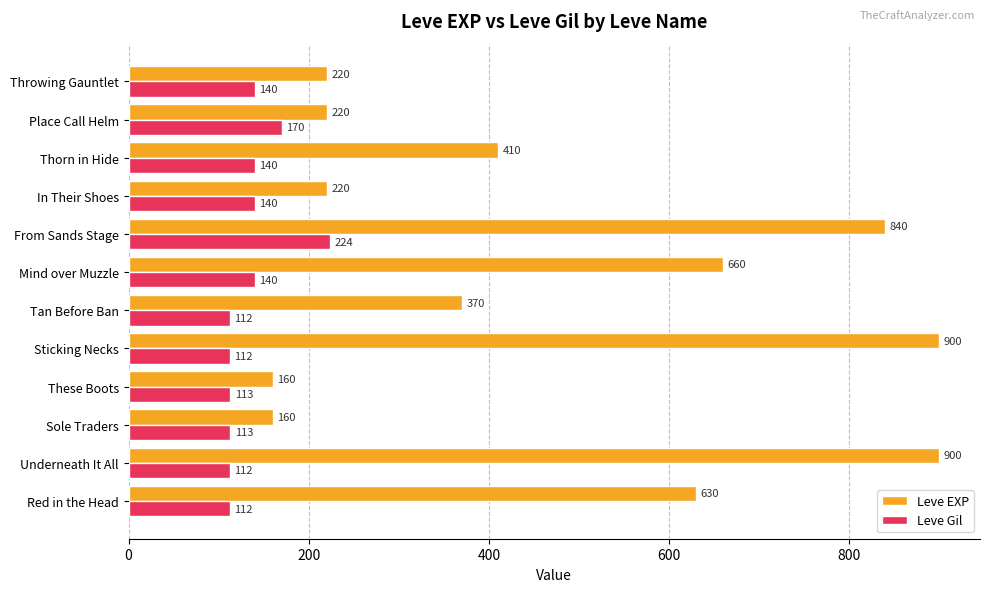

List the series in order of their peak value, highest first.

Leve EXP, Leve Gil